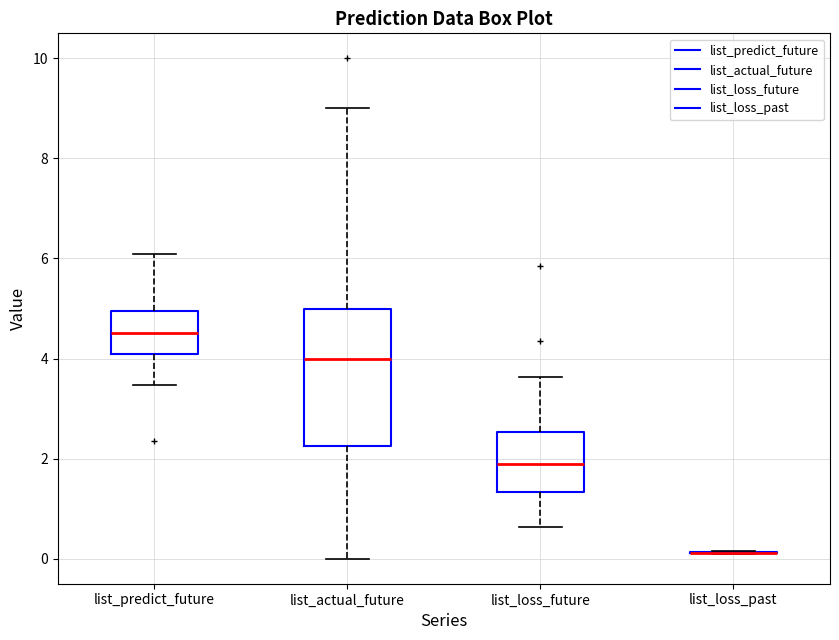

Comparing the boxes themselves (not the whiskers), which one is the tallest?

list_actual_future